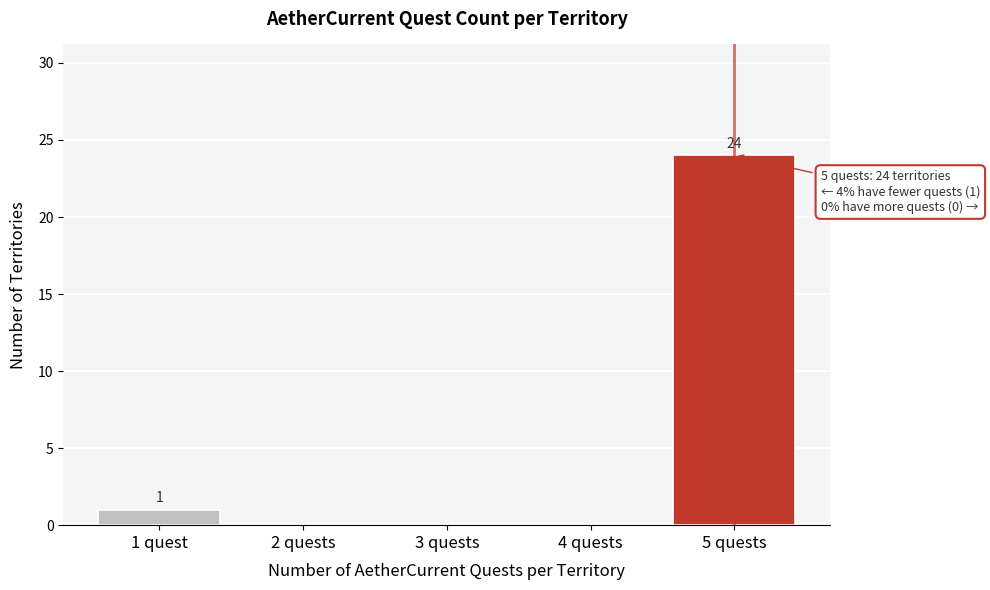

Reading left to right, extract all data points from this chart.

1 quest=1	2 quests=0	3 quests=0	4 quests=0	5 quests=24